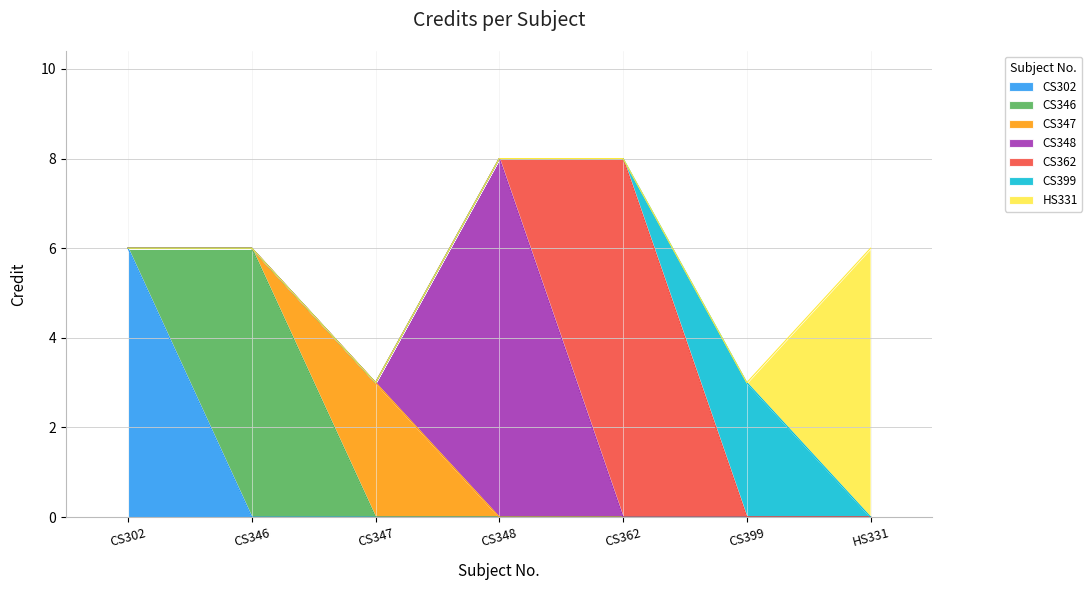

Where does the data first go above 6?

CS348